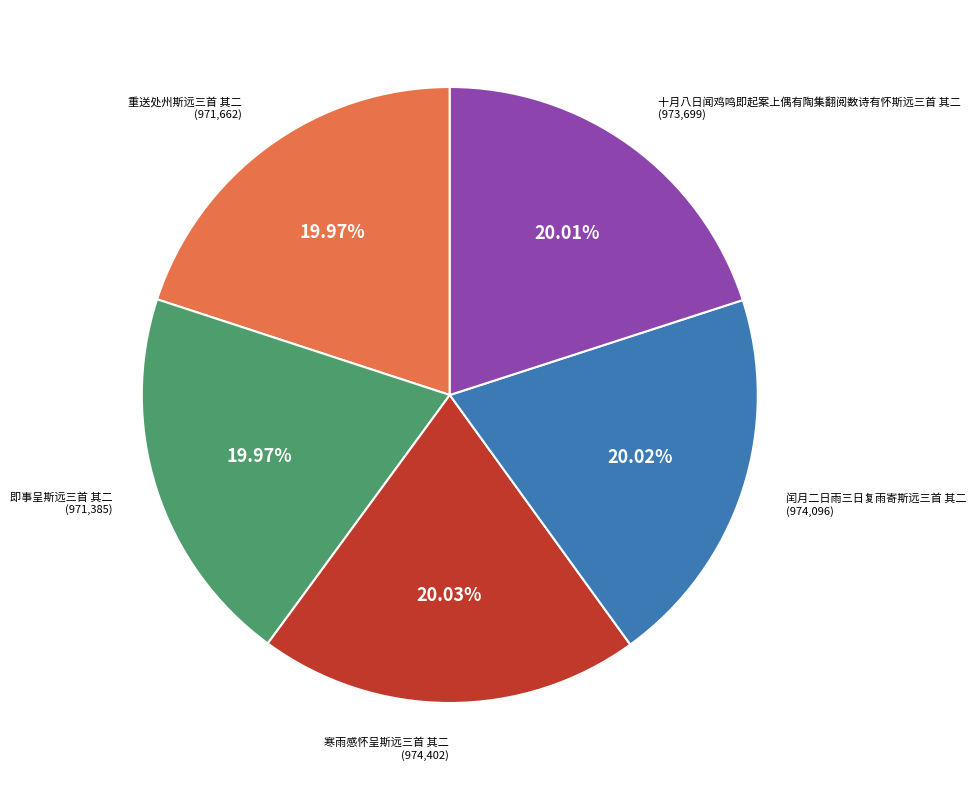

Is it true that 十月八日闻鸡鸣即起案上偶有陶集翻阅数诗有怀斯远三首 其二 is 20% of the pie?

True